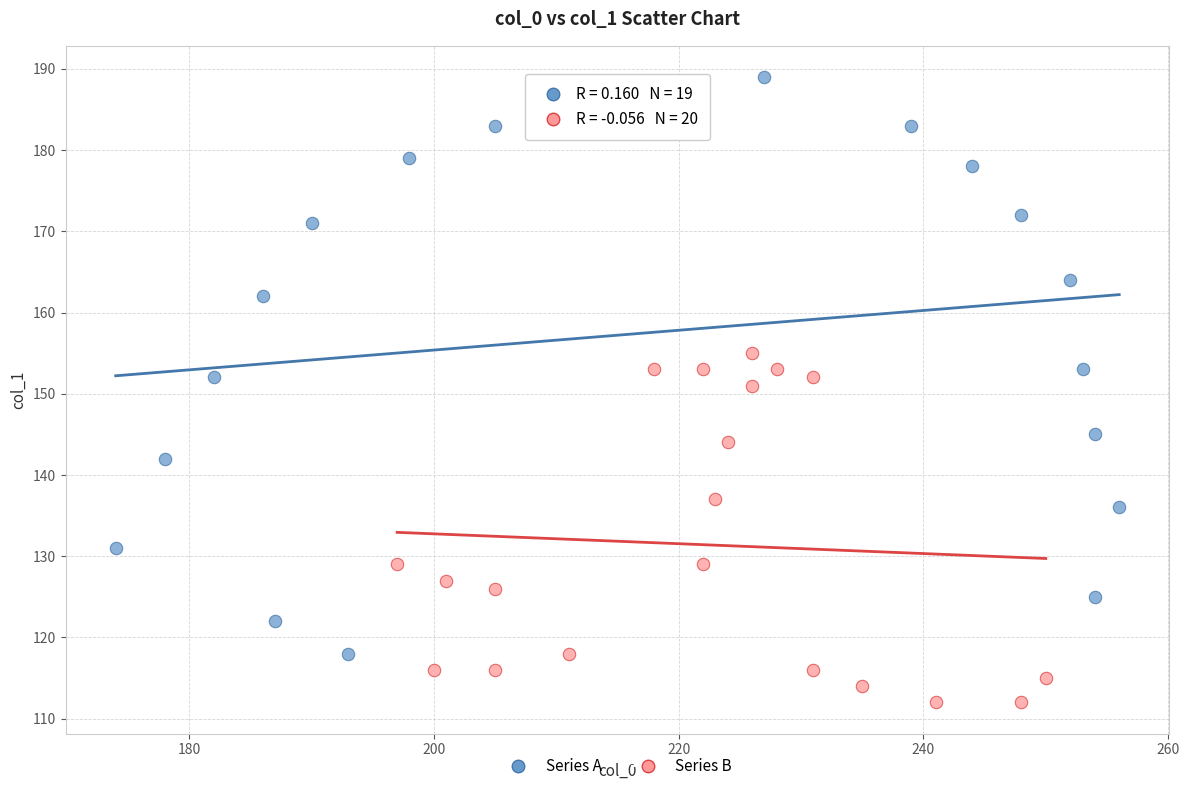

What are all the series names shown in the legend?

Series A, Series B